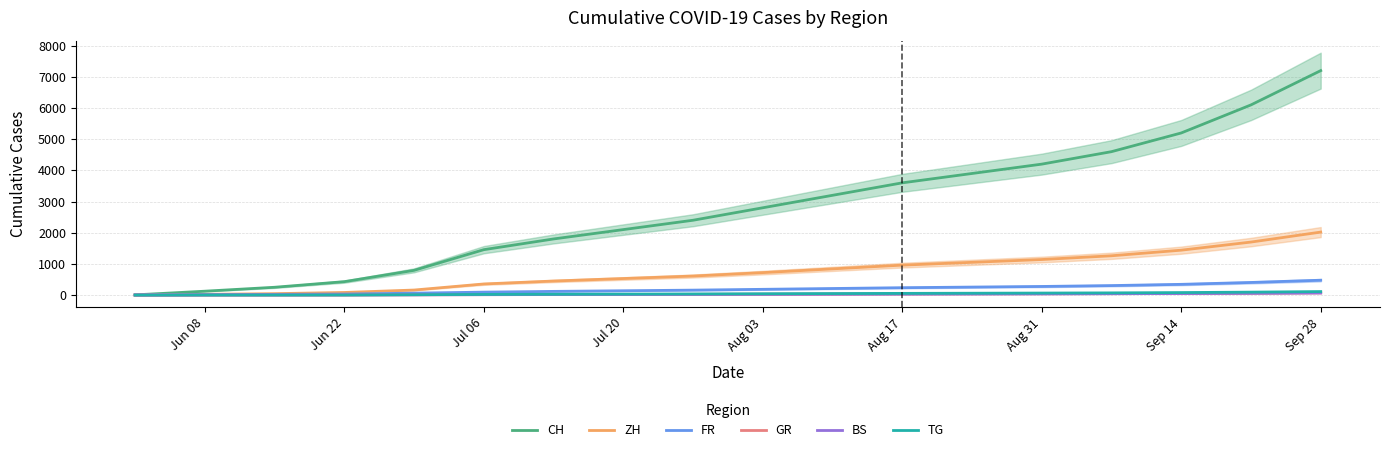

What are all the series names shown in the legend?

CH, ZH, FR, GR, BS, TG